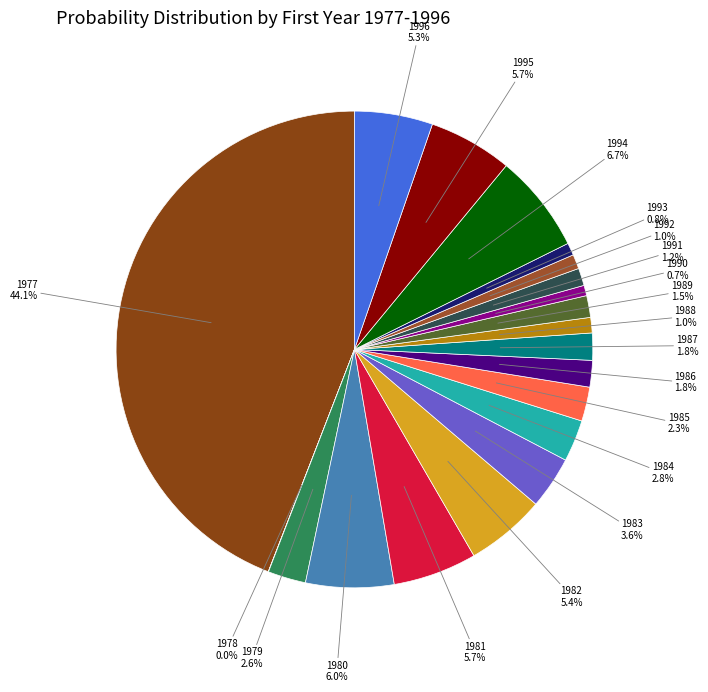

Combined, what portion of the pie is 1980 and 1985?

8.3%